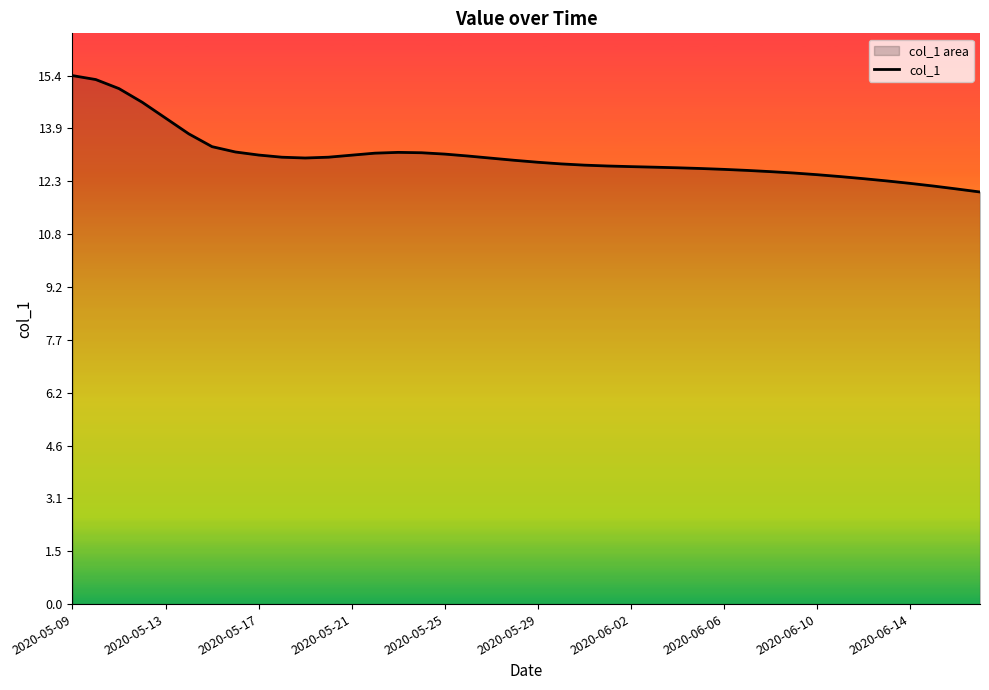

What is the minimum value shown in the chart?

12.0